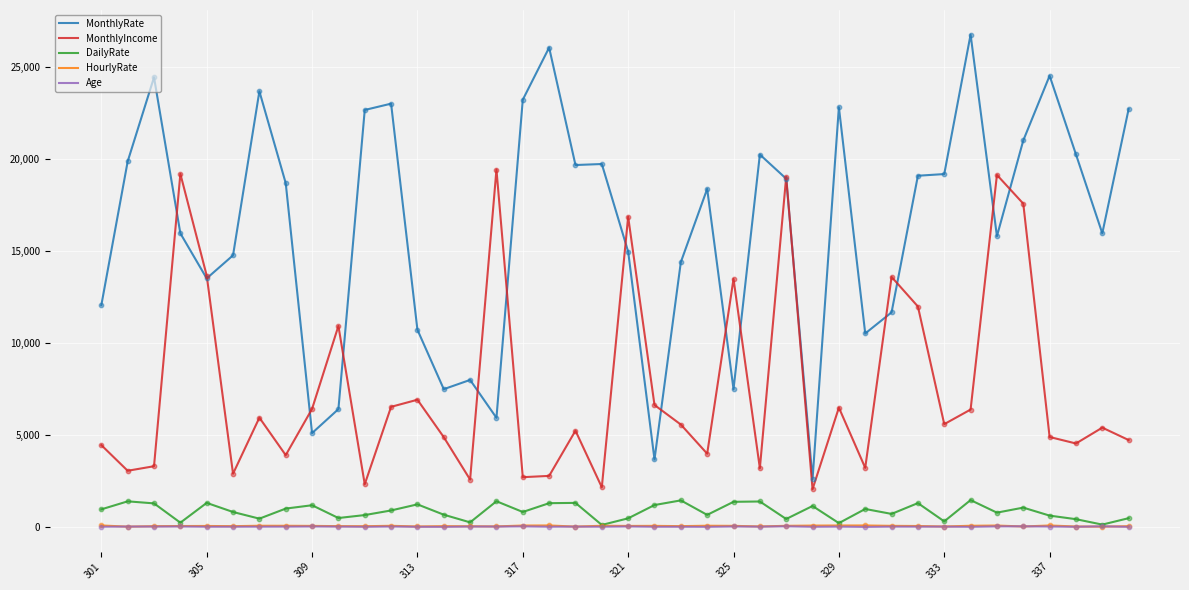

Which series has the largest range (max minus min)?

MonthlyRate